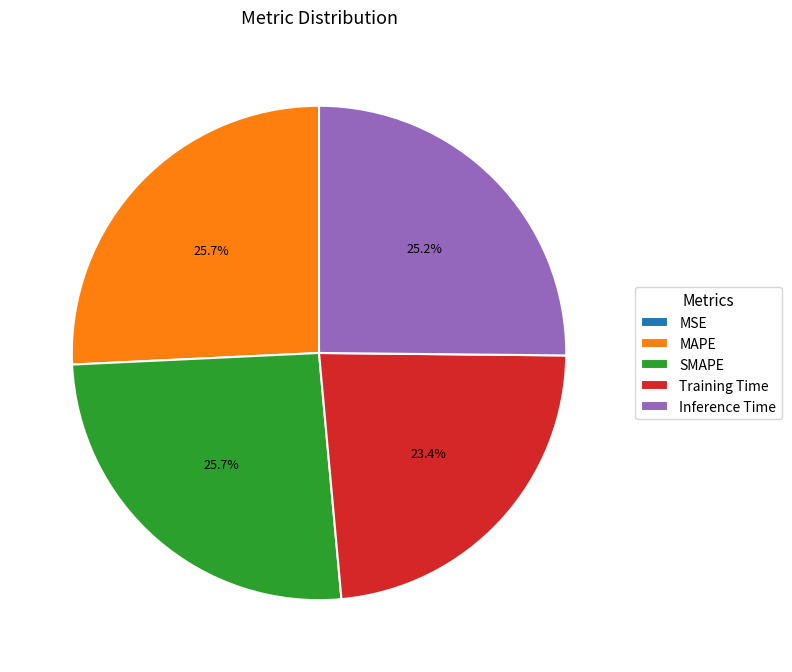

Between SMAPE and Training Time, which is larger?

SMAPE